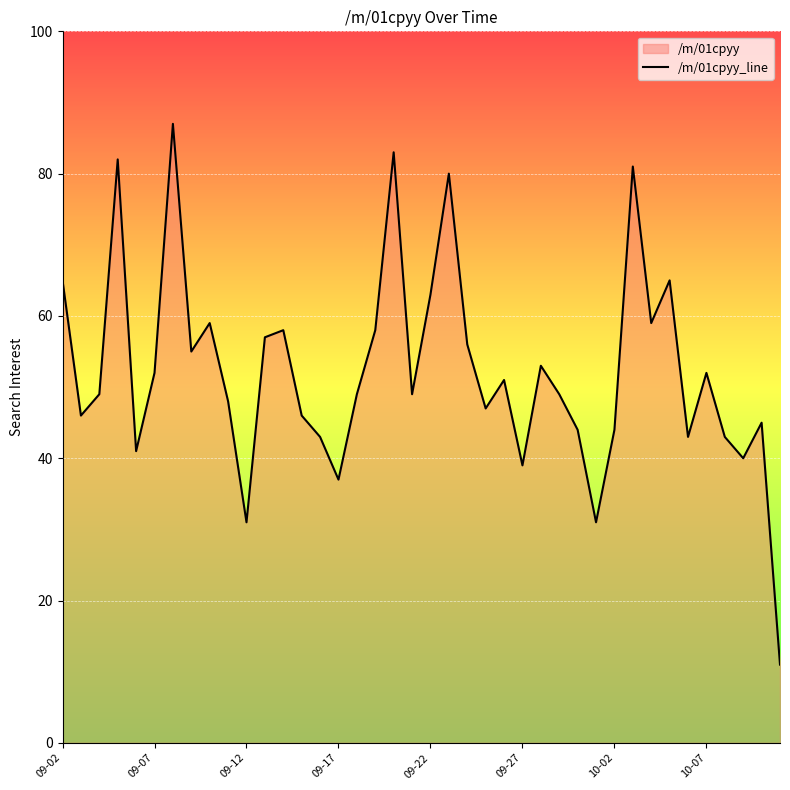

Where does the data first go above 49?

09-02